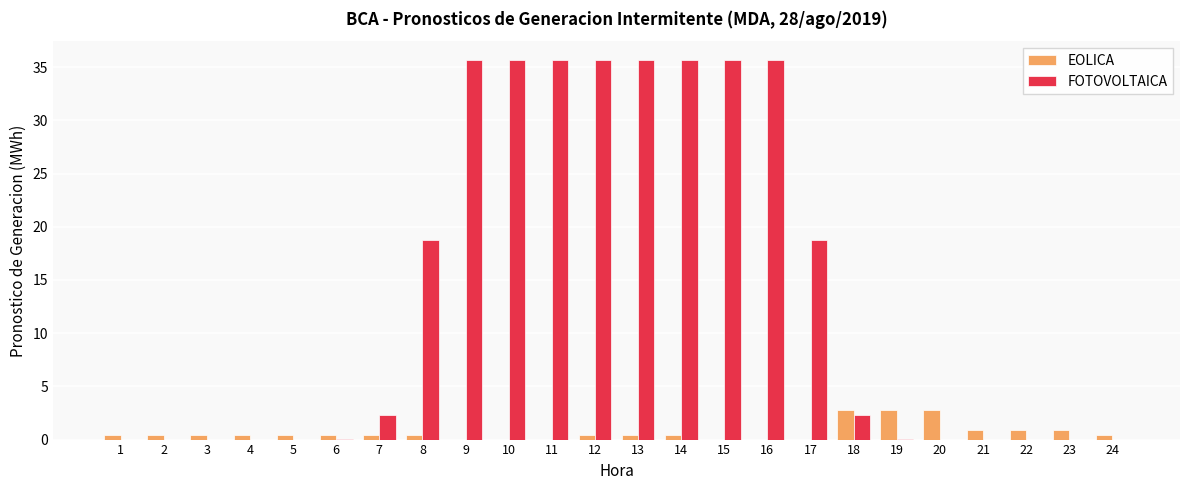

Which series has the largest total across all categories?

FOTOVOLTAICA